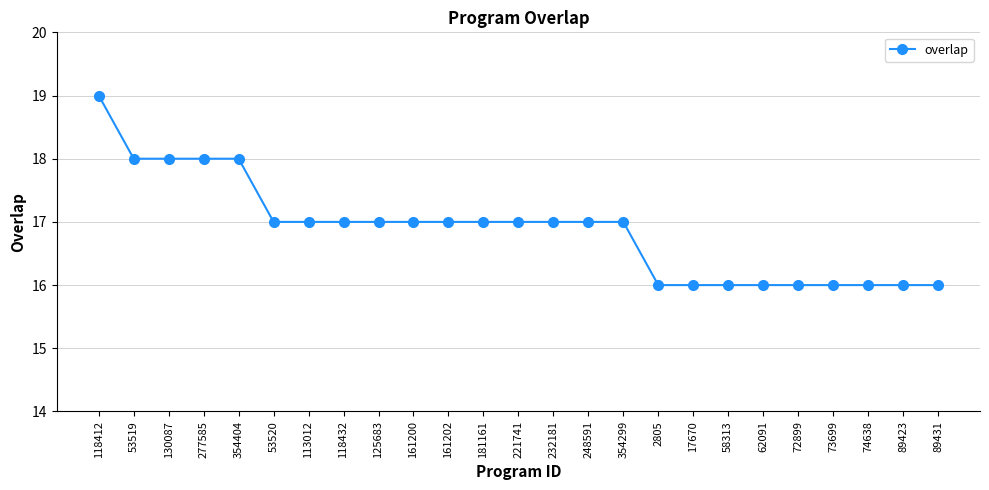

What is the ratio of the value at 161200 to the value at 53519?

0.9